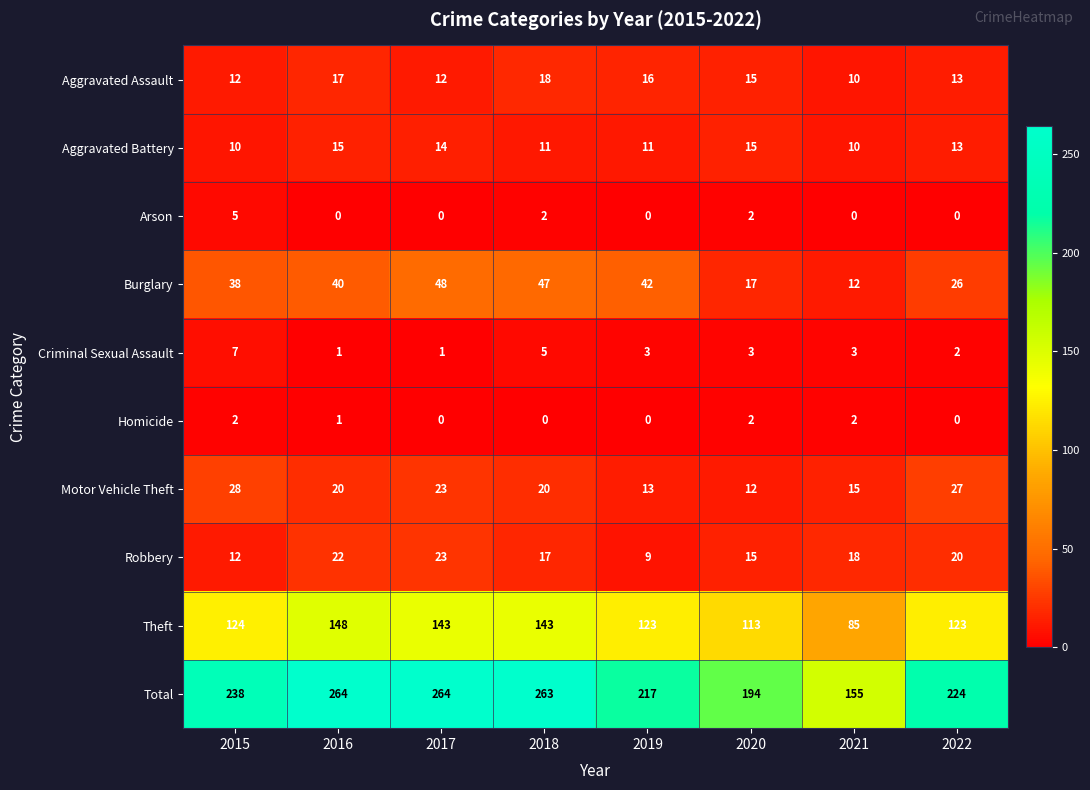

Is the value of Homicide at 2018 greater than the value of Aggravated Assault at 2019?

No